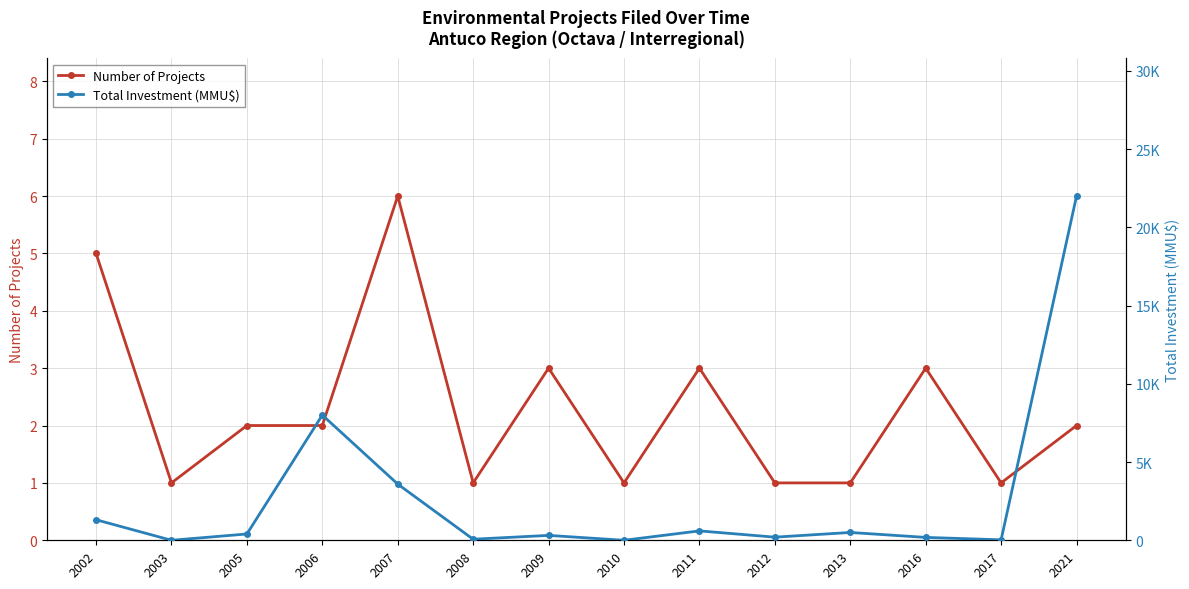

Reading left to right, what are all the values shown in this chart?

Number of Projects: 2002=5	2003=1	2005=2	2006=2	2007=6	2008=1	2009=3	2010=1	2011=3	2012=1	2013=1	2016=3	2017=1	2021=2
Total Investment (MMU$): 2002=1312	2003=0	2005=403	2006=8000	2007=3591	2008=67	2009=313	2010=0	2011=600	2012=200	2013=500	2016=184	2017=30	2021=22000